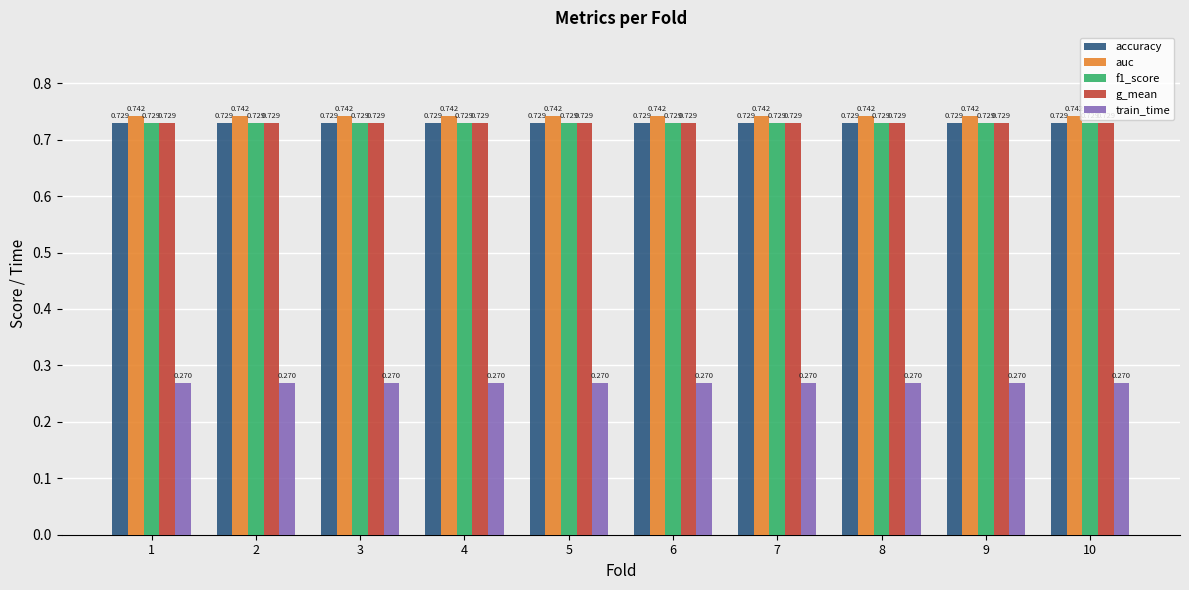

Is the value of accuracy at 10 greater than the value of train_time at 2?

Yes